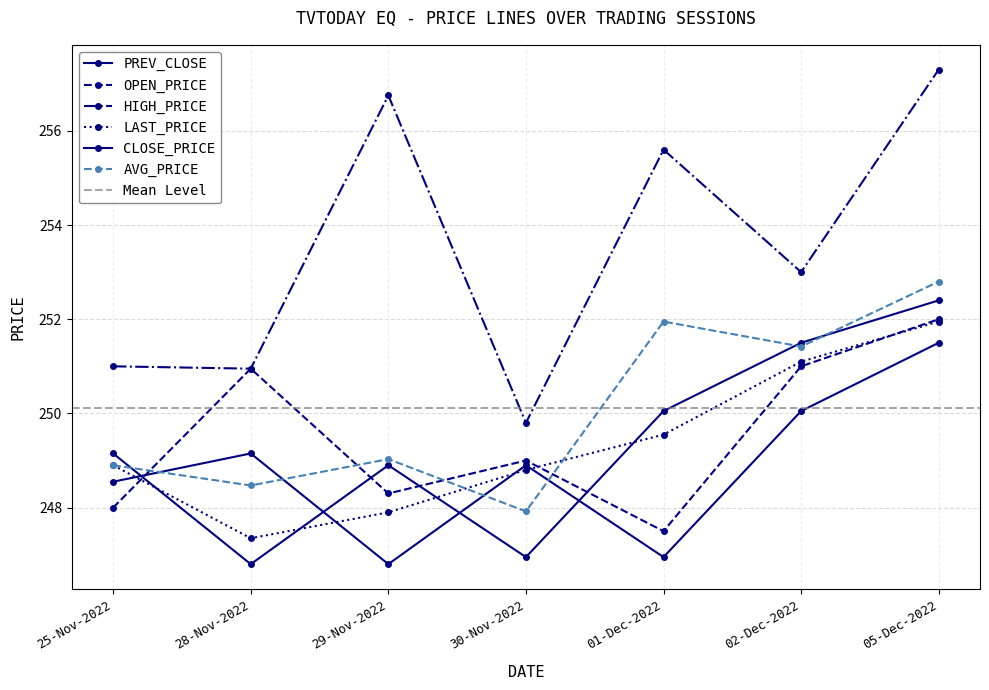

Between which two adjacent categories do CLOSE_PRICE and LAST_PRICE first intersect?

25-Nov-2022 and 28-Nov-2022